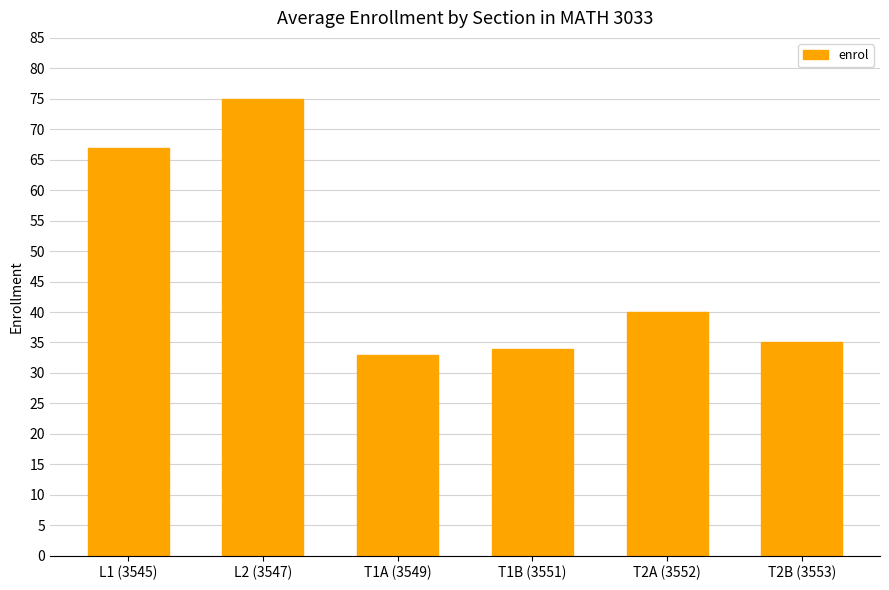

How many bars are there in total?

6